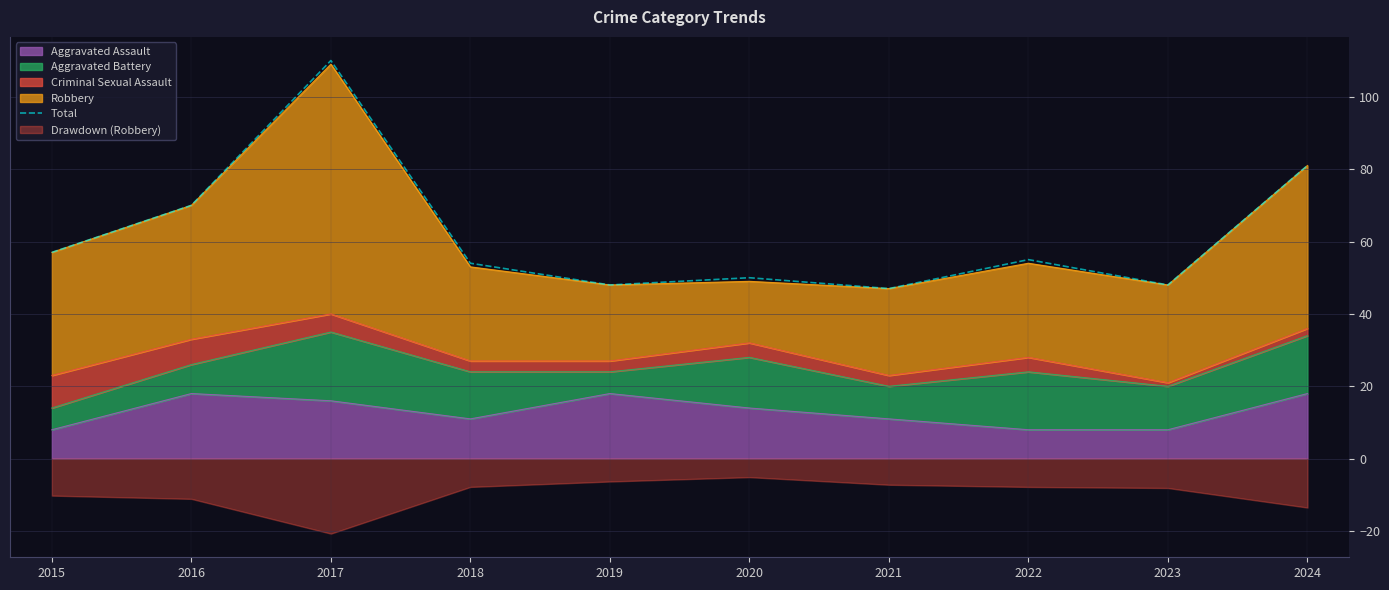

List the labels in order of value, smallest first.

2021, 2019, 2023, 2020, 2018, 2022, 2015, 2016, 2024, 2017